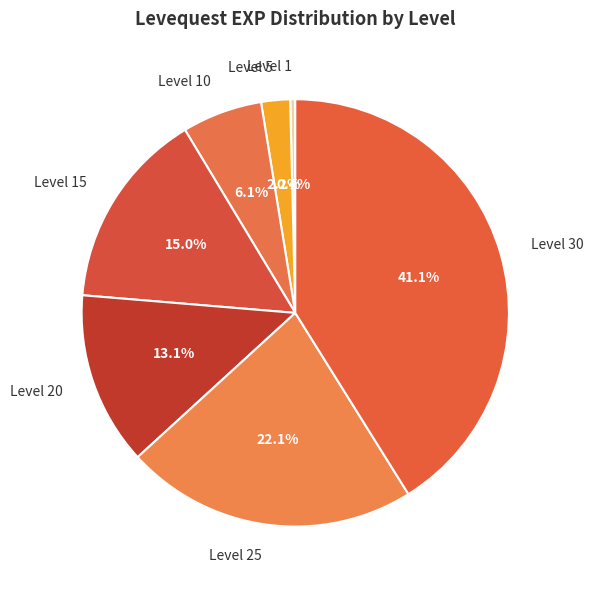

Rank the categories by value from lowest to highest.

Level 1, Level 5, Level 10, Level 20, Level 15, Level 25, Level 30